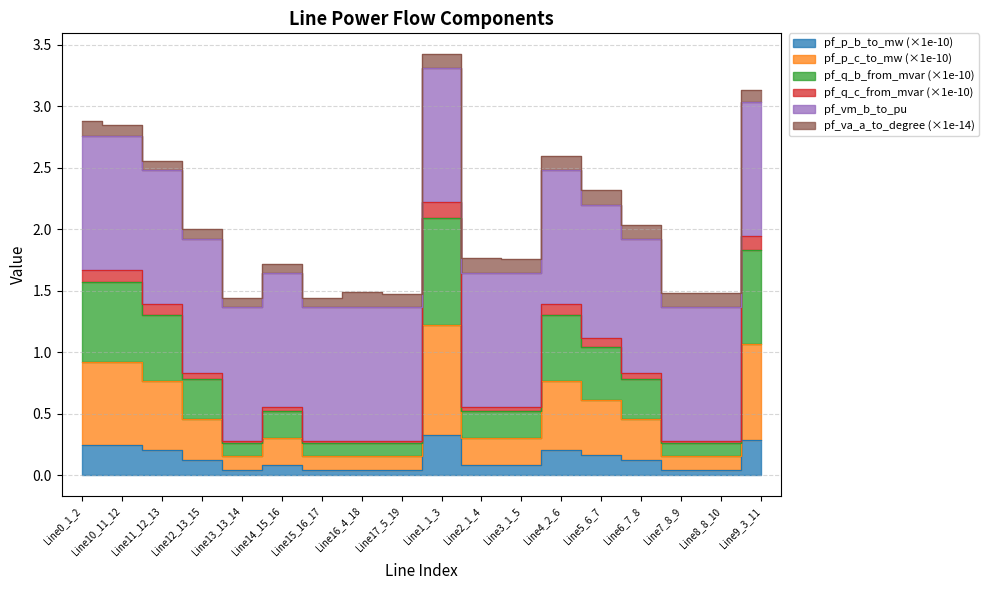

In pf_p_c_to_mw, how many points are lower than both neighbors (excluding endpoints)?

4